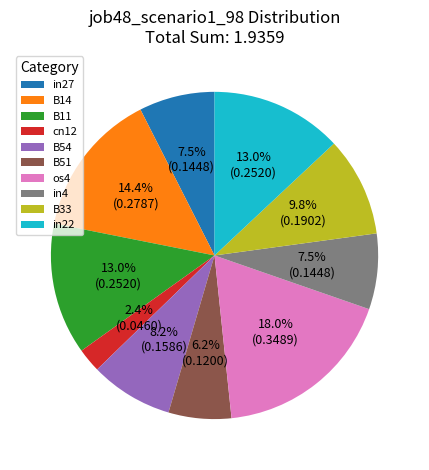

Does any single category account for the majority?

No